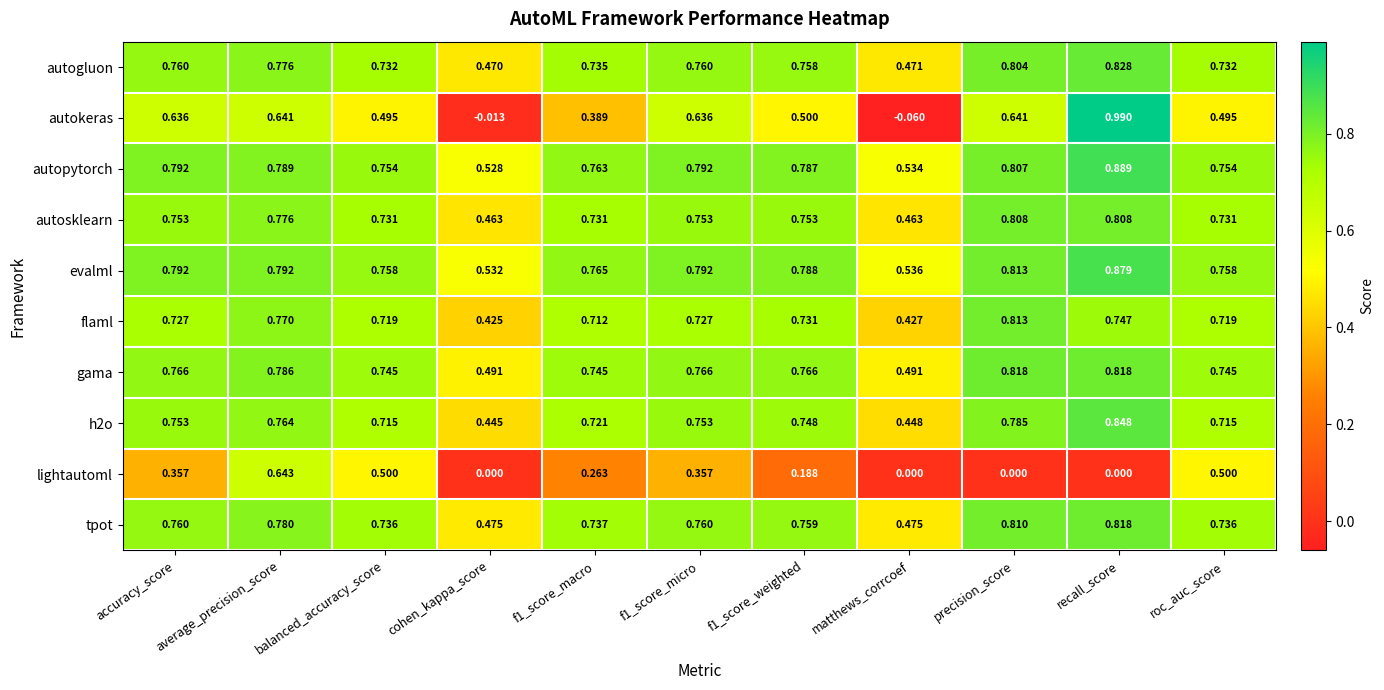

Which series has the largest total across all categories?

evalml